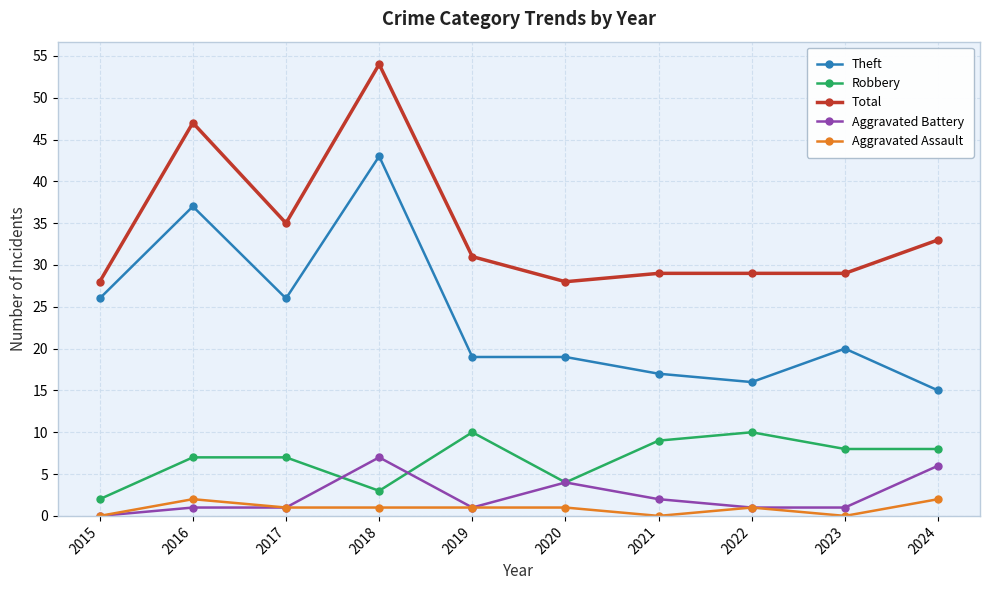

Where does the Total series first go above 31?

2016